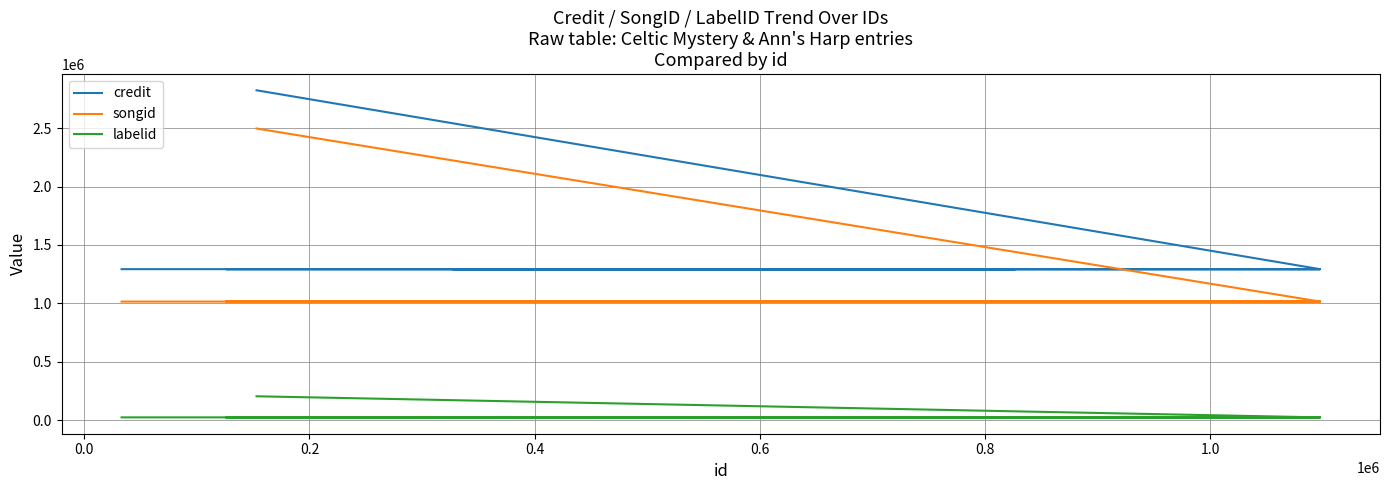

Between 0.0 and 1.0, which series saw the biggest shift?

credit